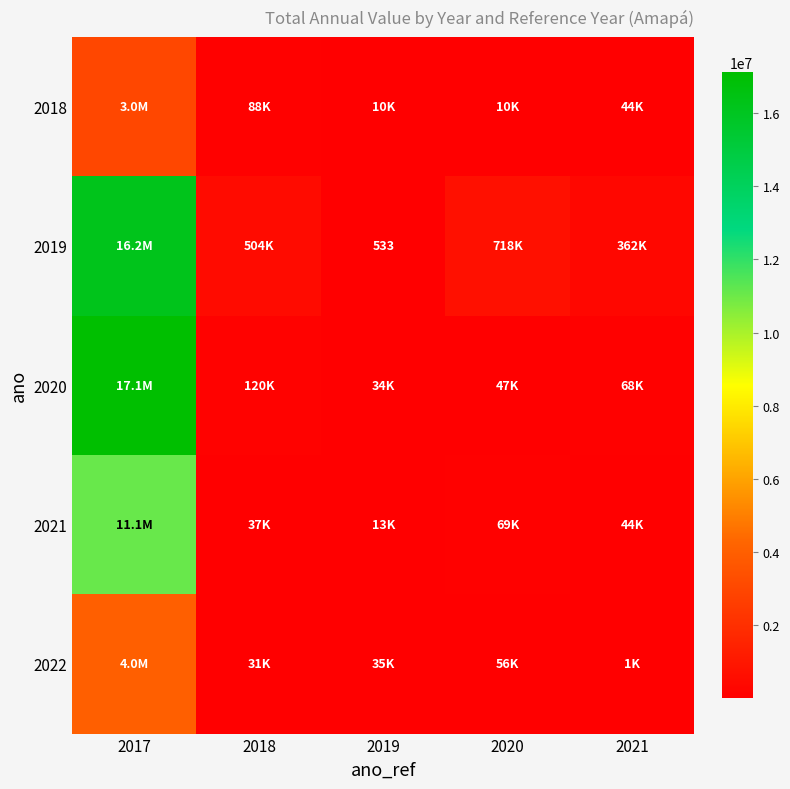

The value of 2019 at 2019 is 533.5. True or false?

True